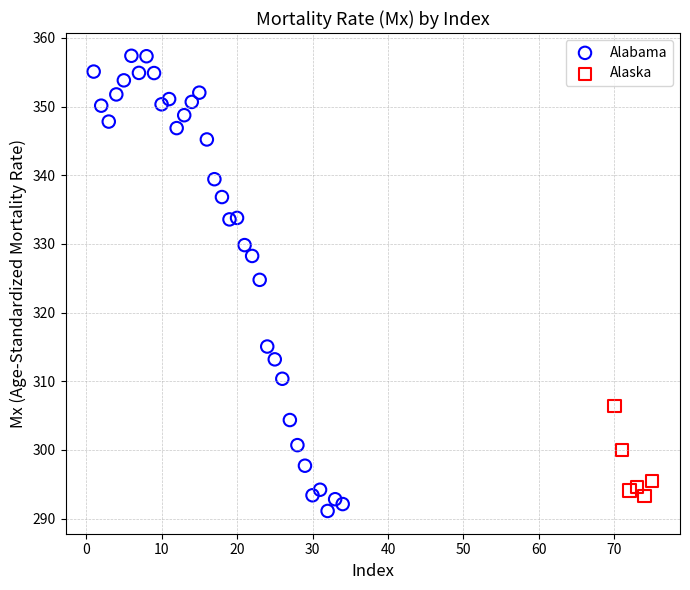

Which series has the widest spread of Y values?

Alabama